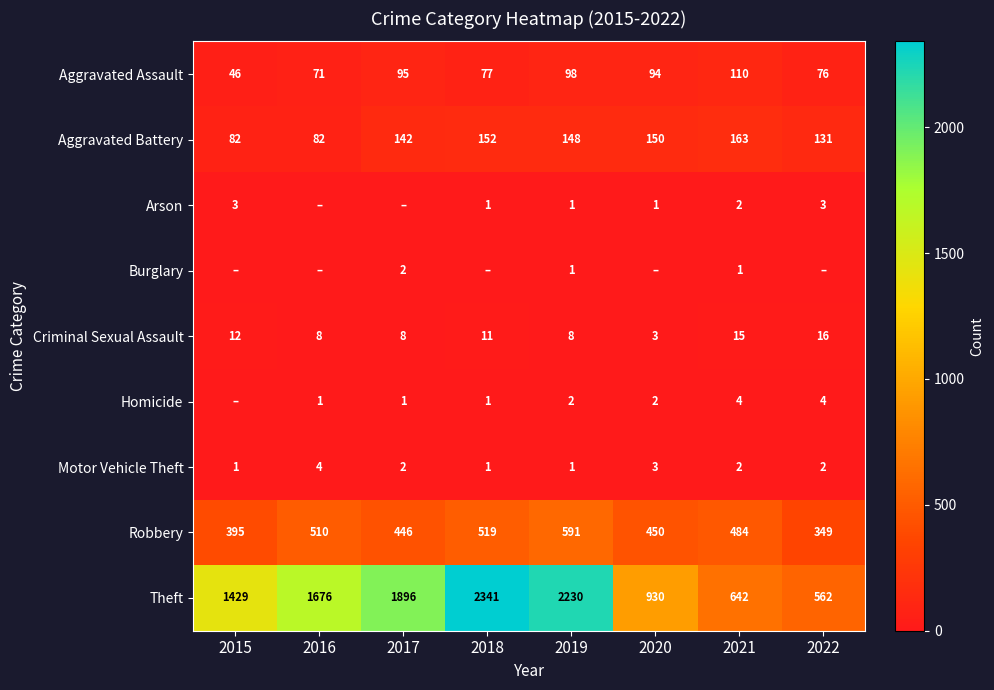

What is the difference between the maximum and minimum values in the Criminal Sexual Assault series?

13